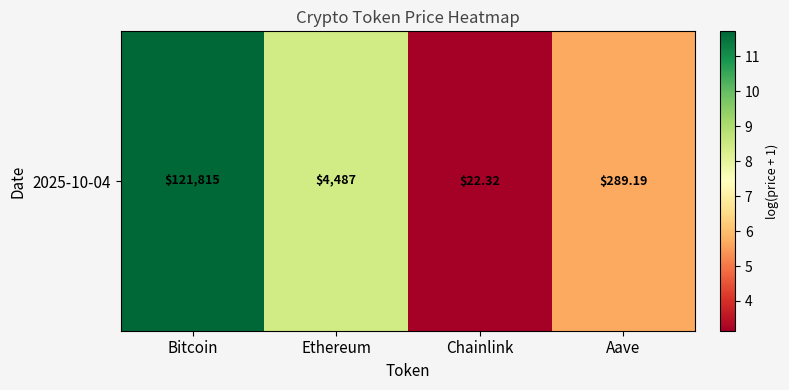

Count the number of values greater than 8.

2